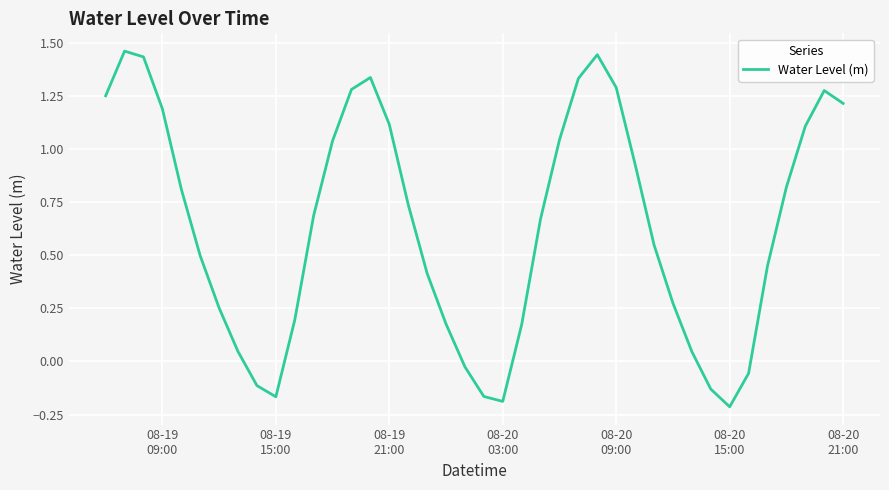

What is the difference between the maximum and minimum values?

1.7